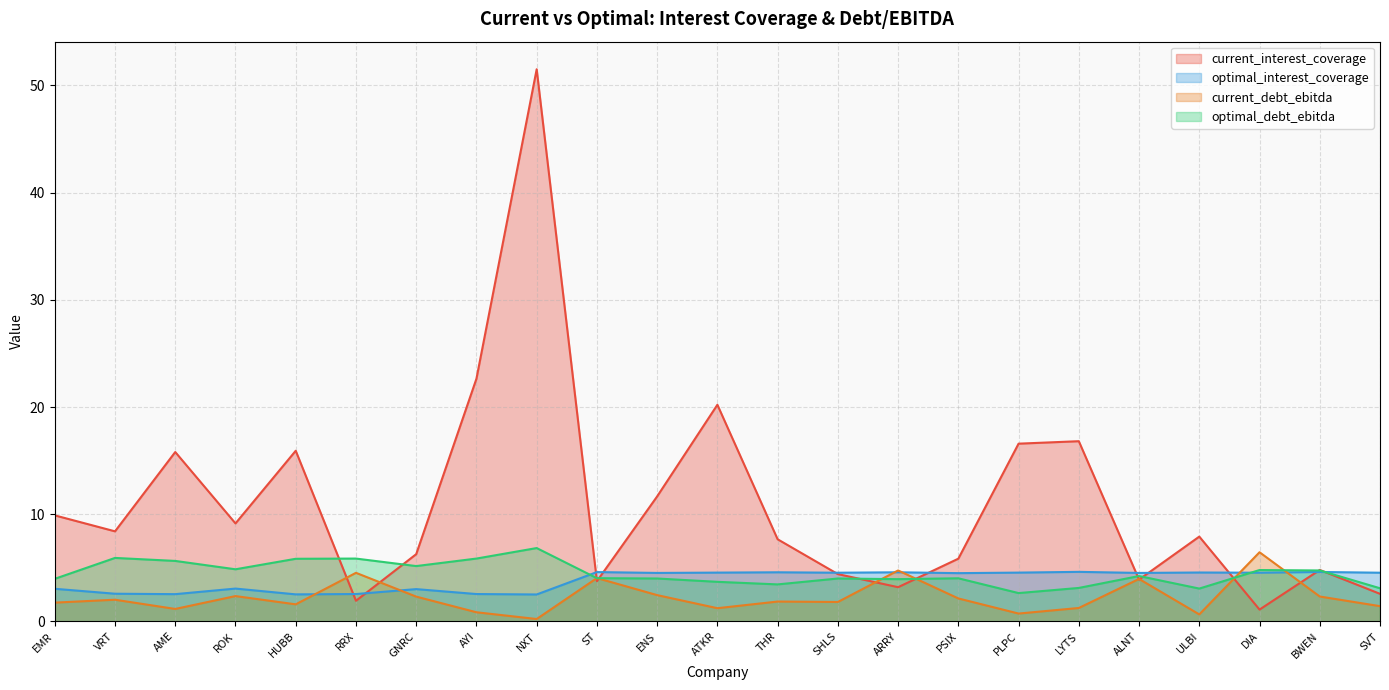

Rank the categories by current_debt_ebitda value from highest to lowest.

DIA, ARRY, RRX, ST, ALNT, ENS, ROK, BWEN, GNRC, PSIX, VRT, THR, SHLS, EMR, HUBB, SVT, LYTS, ATKR, AME, AYI, PLPC, ULBI, NXT